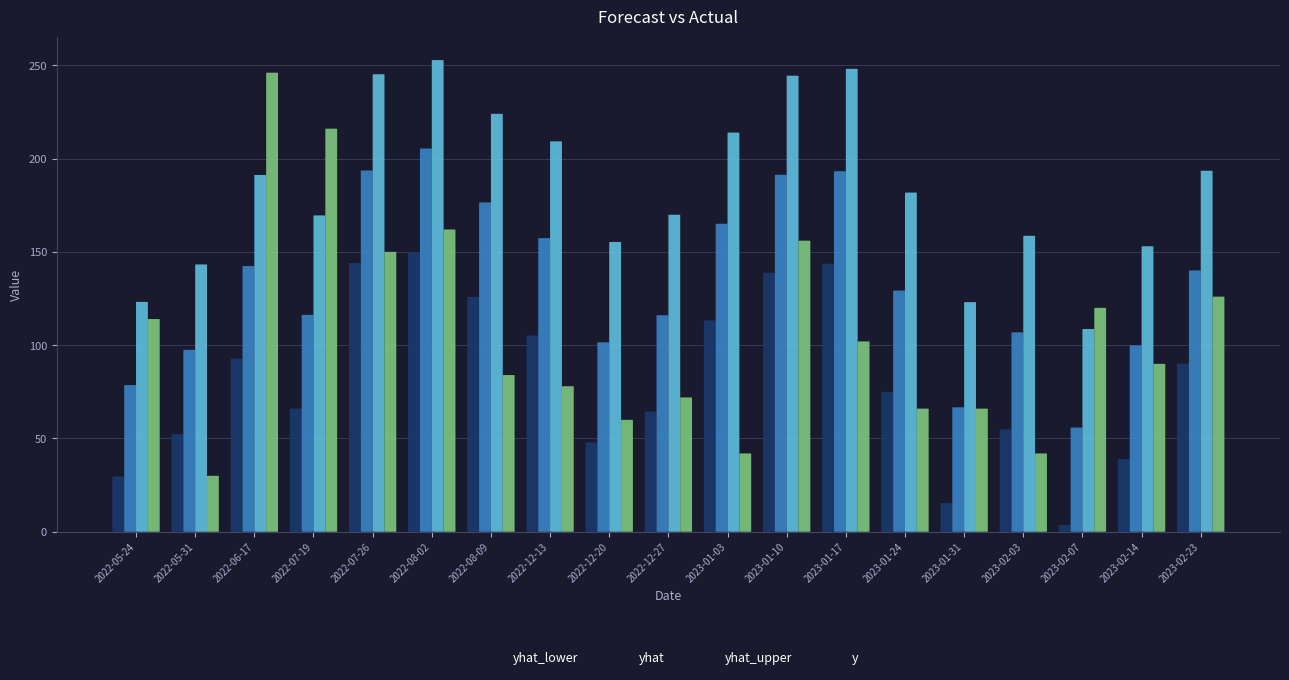

What is the label of the 6th bar from the right?

2023-01-24